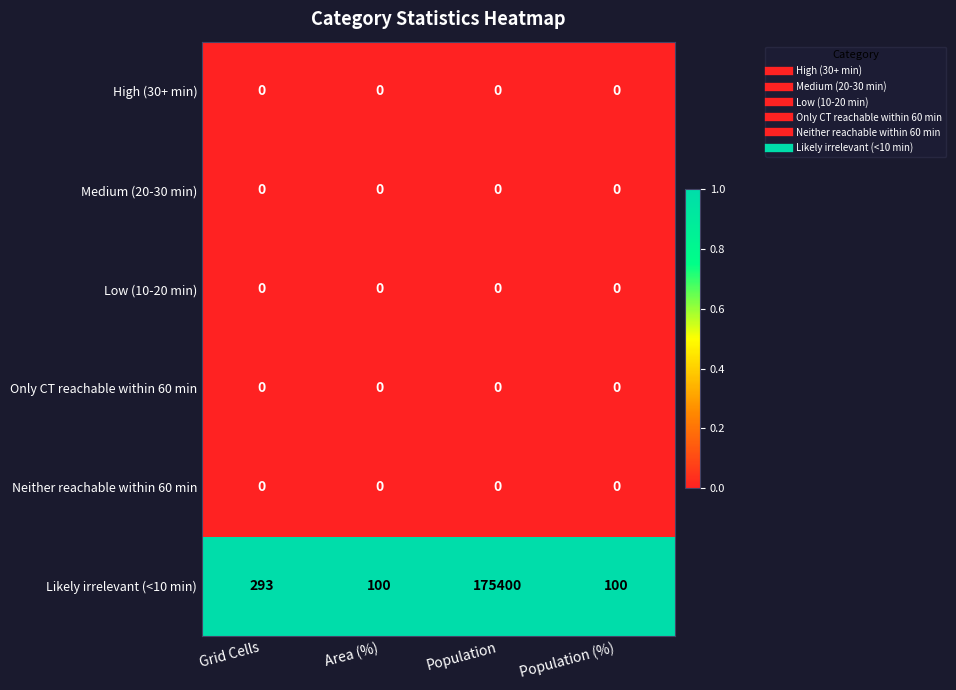

Reading left to right, extract all data points from this chart.

High (30+ min): 0	0	0	0
Medium (20-30 min): 0	0	0	0
Low (10-20 min): 0	0	0	0
Only CT reachable within 60 min: 0	0	0	0
Neither reachable within 60 min: 0	0	0	0
Likely irrelevant (<10 min): 293	100	175400	100